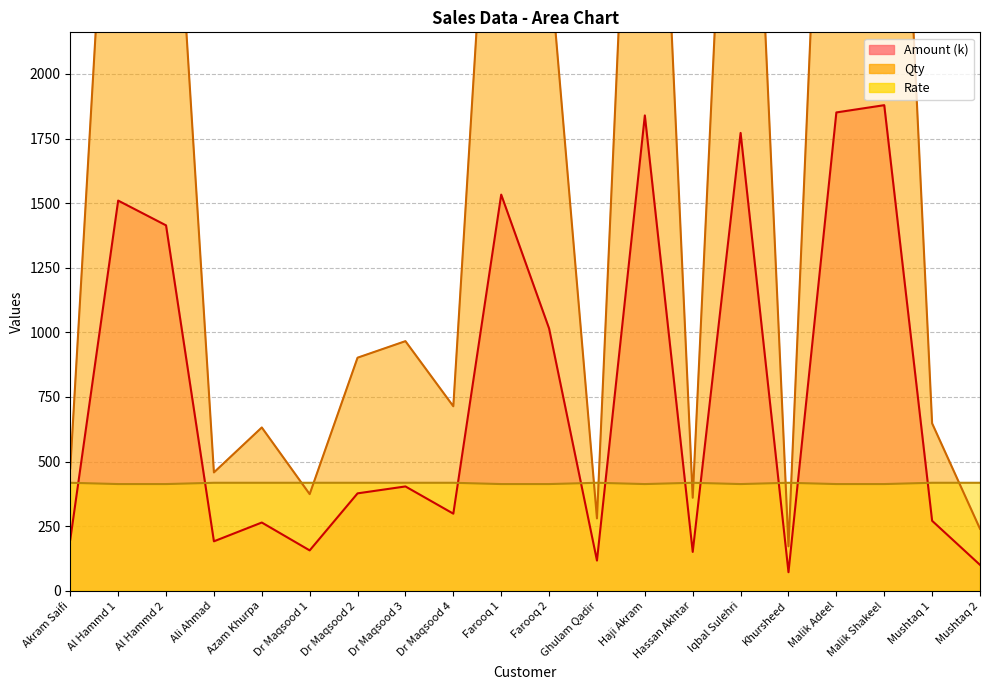

How many lines are shown in the chart?

3